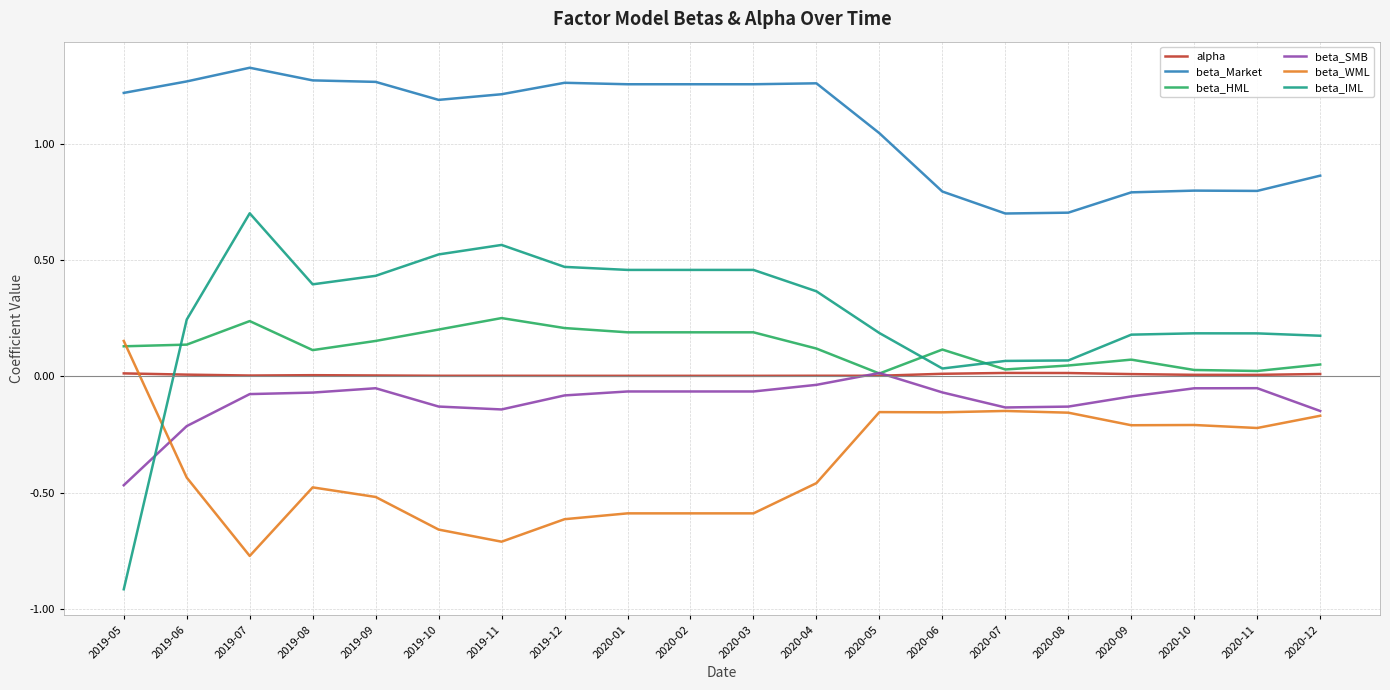

At which category is the sum across all series the highest?

2019-07